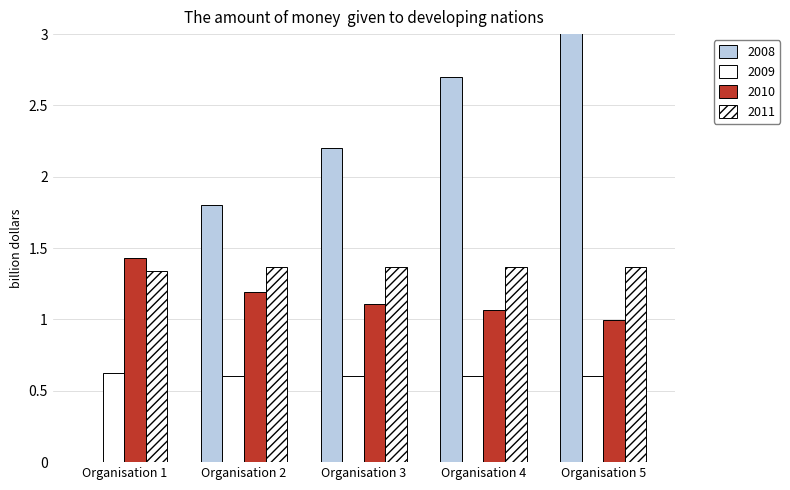

True or false: debt_capital has a value of 1.4 at Organisation 3.

False